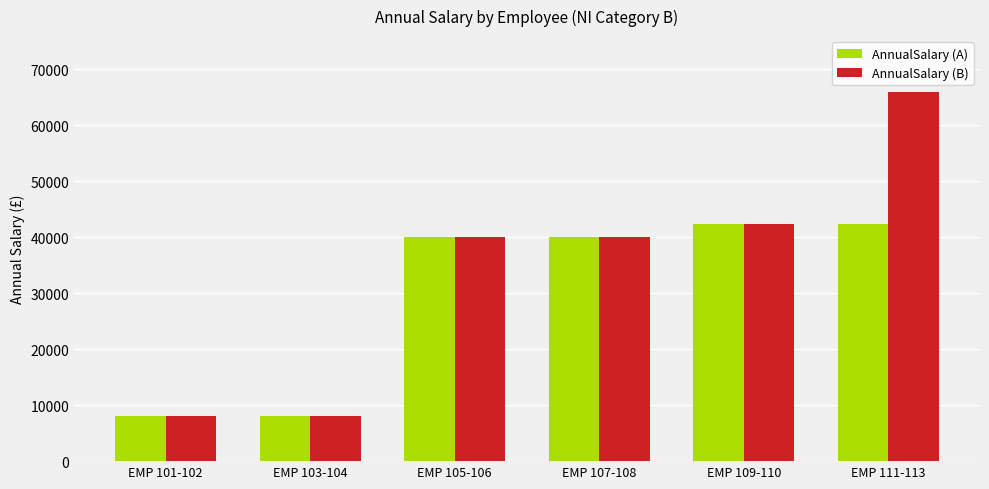

How many data points in AnnualSalary (B) are above 40045?

3